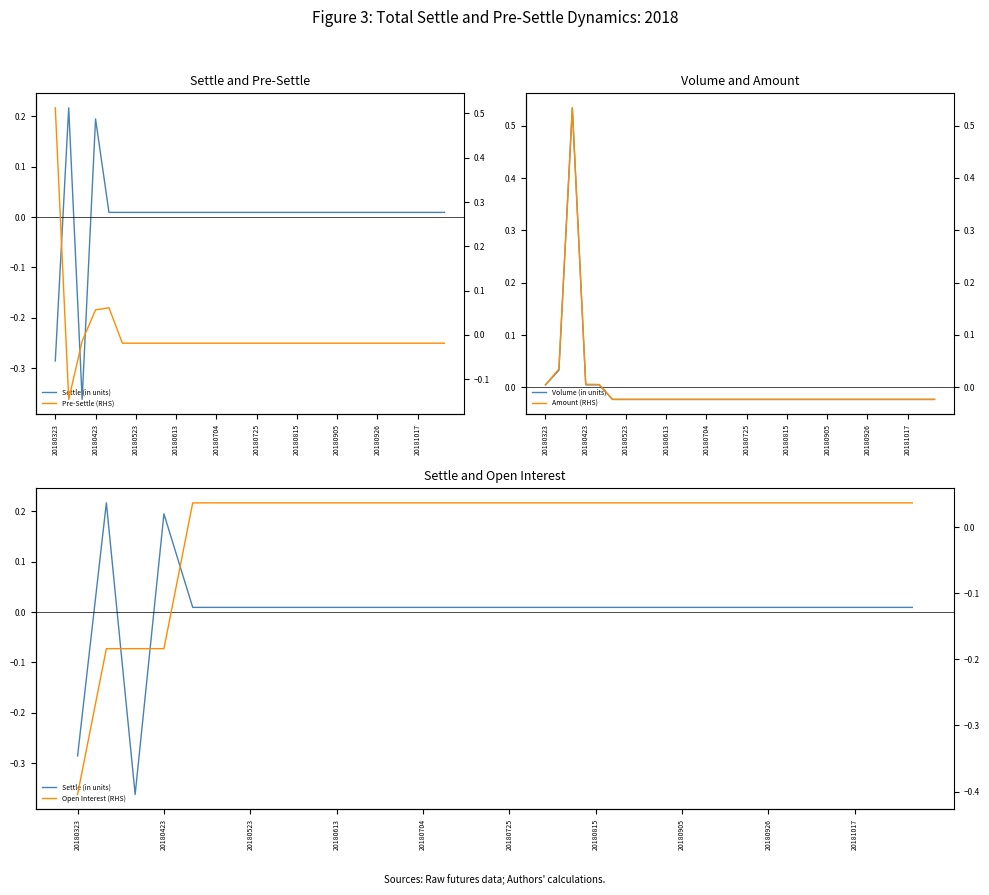

What is the difference between the maximum and second lowest values in the Volume (in units) series?

0.6